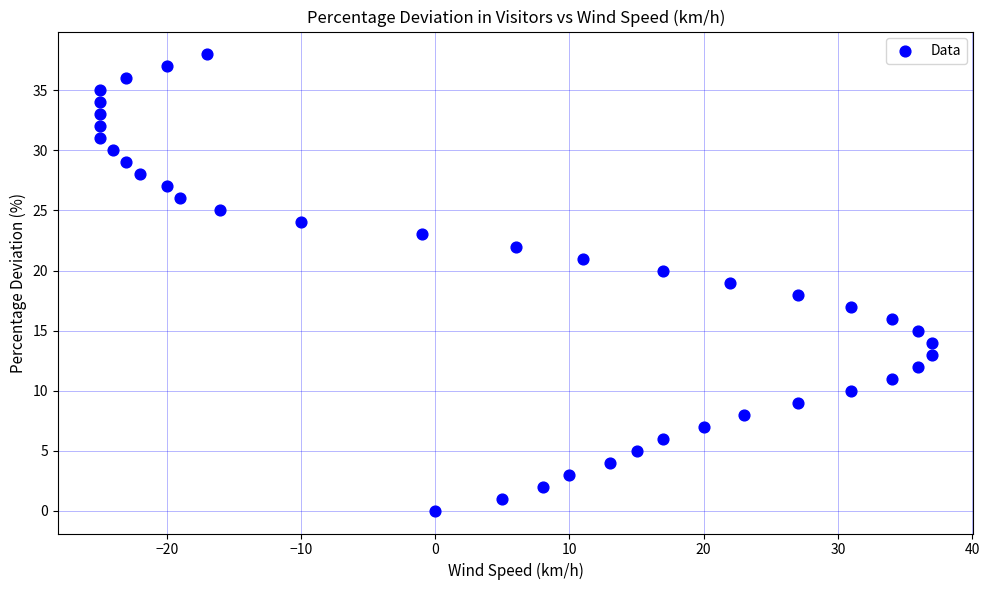

What is the range of X values (max minus min)?

62